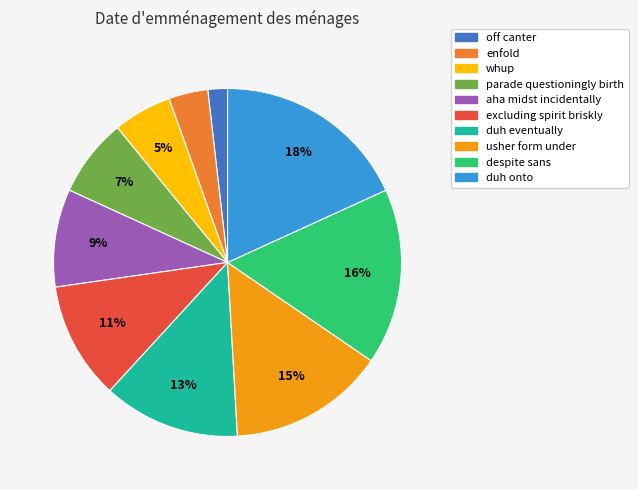

How many segments does this pie chart have?

10